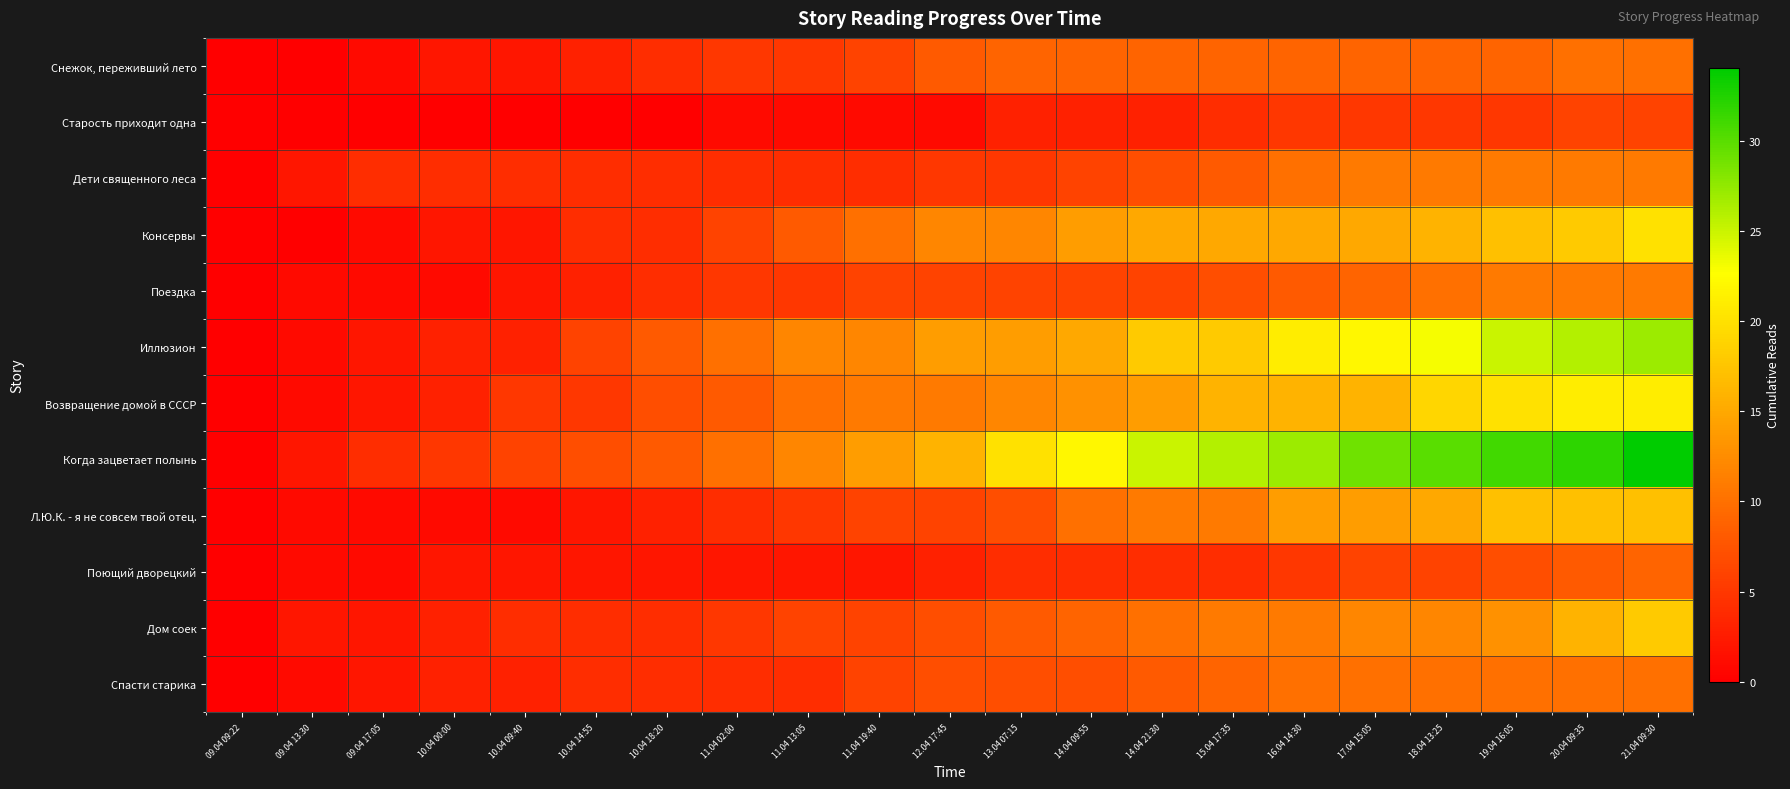

Reading left to right, extract all data points from this chart.

Снежок, переживший лето: 09.04 09:22=0	09.04 13:30=0	09.04 17:05=1	10.04 00:00=2	10.04 09:40=2	10.04 14:55=3	10.04 18:20=4	11.04 02:00=5	11.04 13:05=5	11.04 19:40=6	12.04 17:45=8	13.04 07:15=9	14.04 09:55=9	14.04 21:30=9	15.04 17:35=9	16.04 14:30=9	17.04 15:05=9	18.04 13:25=9	19.04 16:05=9	20.04 09:35=10	21.04 09:30=10
Старость приходит одна: 09.04 09:22=0	09.04 13:30=0	09.04 17:05=0	10.04 00:00=0	10.04 09:40=0	10.04 14:55=0	10.04 18:20=0	11.04 02:00=1	11.04 13:05=1	11.04 19:40=1	12.04 17:45=1	13.04 07:15=3	14.04 09:55=3	14.04 21:30=3	15.04 17:35=4	16.04 14:30=5	17.04 15:05=5	18.04 13:25=5	19.04 16:05=5	20.04 09:35=6	21.04 09:30=6
Дети священного леса: 09.04 09:22=0	09.04 13:30=2	09.04 17:05=4	10.04 00:00=4	10.04 09:40=4	10.04 14:55=4	10.04 18:20=4	11.04 02:00=4	11.04 13:05=4	11.04 19:40=4	12.04 17:45=5	13.04 07:15=5	14.04 09:55=6	14.04 21:30=7	15.04 17:35=8	16.04 14:30=10	17.04 15:05=11	18.04 13:25=11	19.04 16:05=11	20.04 09:35=11	21.04 09:30=11
Консервы: 09.04 09:22=0	09.04 13:30=0	09.04 17:05=1	10.04 00:00=2	10.04 09:40=2	10.04 14:55=4	10.04 18:20=4	11.04 02:00=6	11.04 13:05=8	11.04 19:40=10	12.04 17:45=12	13.04 07:15=12	14.04 09:55=14	14.04 21:30=15	15.04 17:35=15	16.04 14:30=15	17.04 15:05=15	18.04 13:25=16	19.04 16:05=17	20.04 09:35=18	21.04 09:30=20
Поездка: 09.04 09:22=0	09.04 13:30=1	09.04 17:05=1	10.04 00:00=1	10.04 09:40=2	10.04 14:55=3	10.04 18:20=4	11.04 02:00=5	11.04 13:05=5	11.04 19:40=6	12.04 17:45=6	13.04 07:15=6	14.04 09:55=6	14.04 21:30=6	15.04 17:35=7	16.04 14:30=8	17.04 15:05=9	18.04 13:25=10	19.04 16:05=11	20.04 09:35=11	21.04 09:30=11
Иллюзион: 09.04 09:22=0	09.04 13:30=1	09.04 17:05=2	10.04 00:00=3	10.04 09:40=3	10.04 14:55=6	10.04 18:20=8	11.04 02:00=10	11.04 13:05=12	11.04 19:40=12	12.04 17:45=14	13.04 07:15=14	14.04 09:55=15	14.04 21:30=18	15.04 17:35=18	16.04 14:30=21	17.04 15:05=22	18.04 13:25=23	19.04 16:05=25	20.04 09:35=26	21.04 09:30=27
Возвращение домой в СССР: 09.04 09:22=0	09.04 13:30=1	09.04 17:05=2	10.04 00:00=3	10.04 09:40=5	10.04 14:55=5	10.04 18:20=7	11.04 02:00=8	11.04 13:05=10	11.04 19:40=11	12.04 17:45=11	13.04 07:15=12	14.04 09:55=13	14.04 21:30=14	15.04 17:35=16	16.04 14:30=16	17.04 15:05=16	18.04 13:25=19	19.04 16:05=20	20.04 09:35=21	21.04 09:30=21
Когда зацветает полынь: 09.04 09:22=0	09.04 13:30=2	09.04 17:05=4	10.04 00:00=5	10.04 09:40=6	10.04 14:55=7	10.04 18:20=8	11.04 02:00=10	11.04 13:05=12	11.04 19:40=14	12.04 17:45=16	13.04 07:15=20	14.04 09:55=22	14.04 21:30=25	15.04 17:35=26	16.04 14:30=27	17.04 15:05=29	18.04 13:25=30	19.04 16:05=31	20.04 09:35=32	21.04 09:30=34
Л.Ю.К. - я не совсем твой отец.: 09.04 09:22=0	09.04 13:30=1	09.04 17:05=1	10.04 00:00=1	10.04 09:40=1	10.04 14:55=2	10.04 18:20=3	11.04 02:00=4	11.04 13:05=5	11.04 19:40=6	12.04 17:45=6	13.04 07:15=7	14.04 09:55=10	14.04 21:30=11	15.04 17:35=11	16.04 14:30=14	17.04 15:05=14	18.04 13:25=15	19.04 16:05=17	20.04 09:35=17	21.04 09:30=17
Поющий дворецкий: 09.04 09:22=0	09.04 13:30=1	09.04 17:05=1	10.04 00:00=2	10.04 09:40=2	10.04 14:55=2	10.04 18:20=2	11.04 02:00=2	11.04 13:05=2	11.04 19:40=2	12.04 17:45=3	13.04 07:15=4	14.04 09:55=4	14.04 21:30=4	15.04 17:35=4	16.04 14:30=5	17.04 15:05=6	18.04 13:25=6	19.04 16:05=7	20.04 09:35=8	21.04 09:30=9
Дом соек: 09.04 09:22=0	09.04 13:30=2	09.04 17:05=2	10.04 00:00=3	10.04 09:40=4	10.04 14:55=4	10.04 18:20=4	11.04 02:00=5	11.04 13:05=6	11.04 19:40=6	12.04 17:45=7	13.04 07:15=8	14.04 09:55=9	14.04 21:30=10	15.04 17:35=11	16.04 14:30=11	17.04 15:05=12	18.04 13:25=12	19.04 16:05=13	20.04 09:35=16	21.04 09:30=18
Спасти старика: 09.04 09:22=0	09.04 13:30=1	09.04 17:05=2	10.04 00:00=3	10.04 09:40=3	10.04 14:55=4	10.04 18:20=4	11.04 02:00=4	11.04 13:05=4	11.04 19:40=6	12.04 17:45=7	13.04 07:15=7	14.04 09:55=7	14.04 21:30=8	15.04 17:35=9	16.04 14:30=10	17.04 15:05=10	18.04 13:25=10	19.04 16:05=10	20.04 09:35=10	21.04 09:30=10